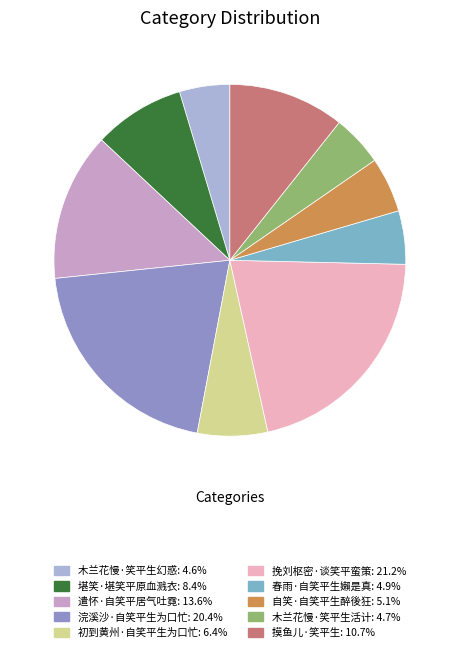

What percentage is the 遣怀·自笑平居气吐霓 slice, to the nearest percent?

14%